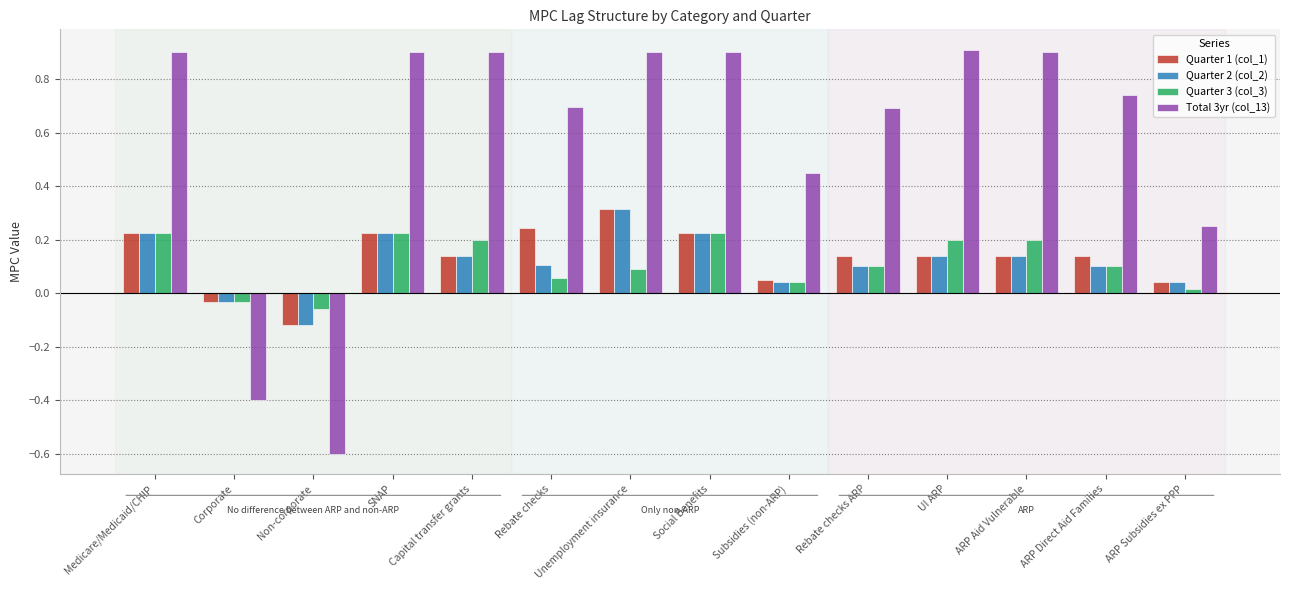

What is the difference between the maximum and minimum values in the Quarter 1 (col_1) series?

0.4